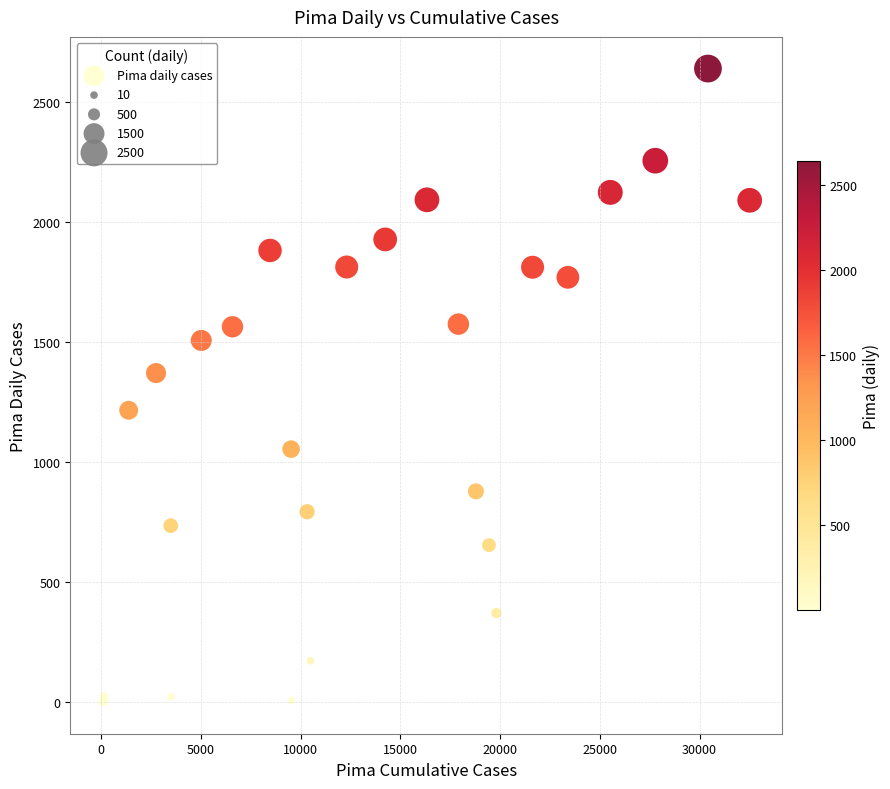

What Y value in the scatter plot is closest to 1321?

1372